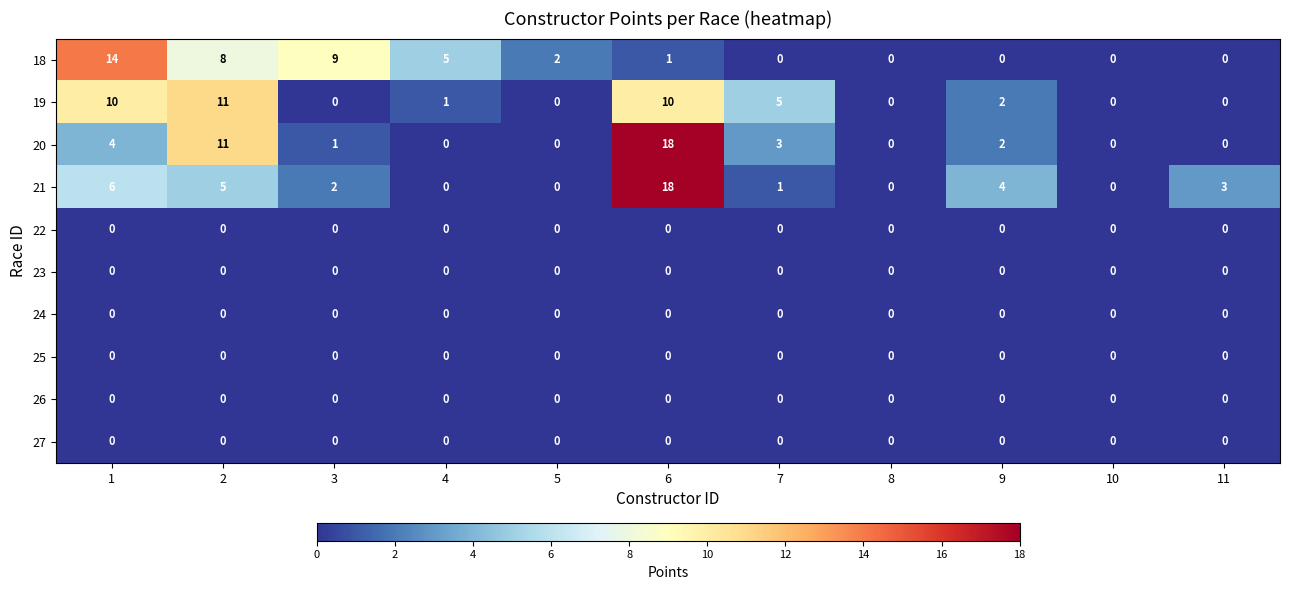

True or false: 19 has a value of -7 at 5.

False